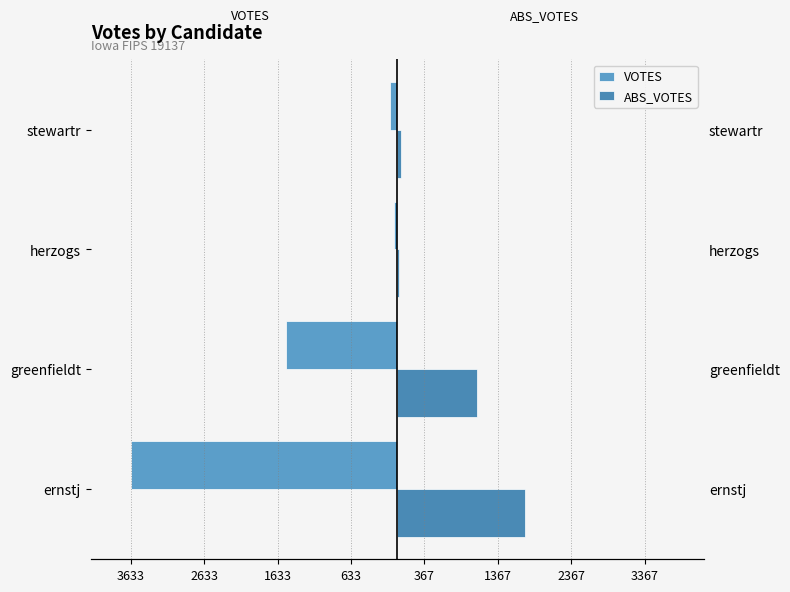

How many data points in ABS_VOTES are less than 1087?

2